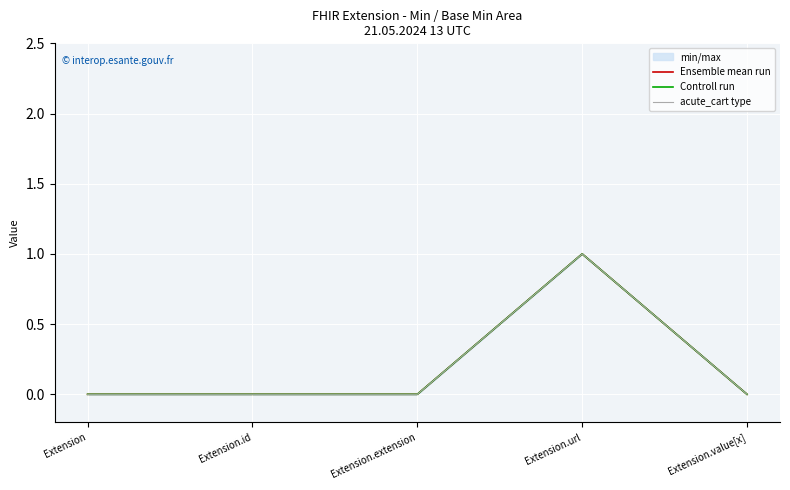

Reading left to right, extract all data points from this chart.

Ensemble mean run: Extension=0	Extension.id=0	Extension.extension=0	Extension.url=1	Extension.value[x]=0
Controll run: Extension=0	Extension.id=0	Extension.extension=0	Extension.url=1	Extension.value[x]=0
acute_cart type: Extension=0	Extension.id=0	Extension.extension=0	Extension.url=1	Extension.value[x]=0